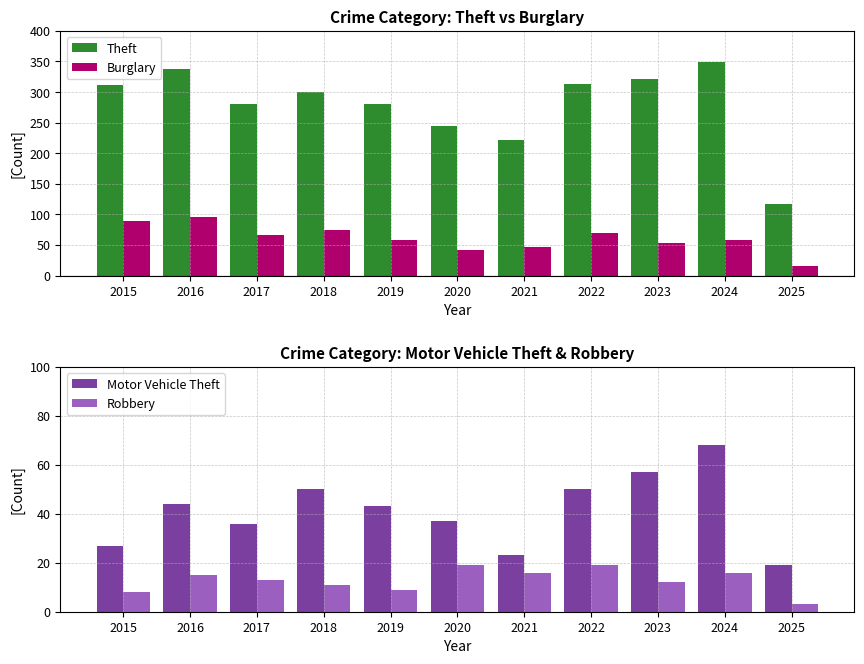

What is the average value of the Robbery series?

13